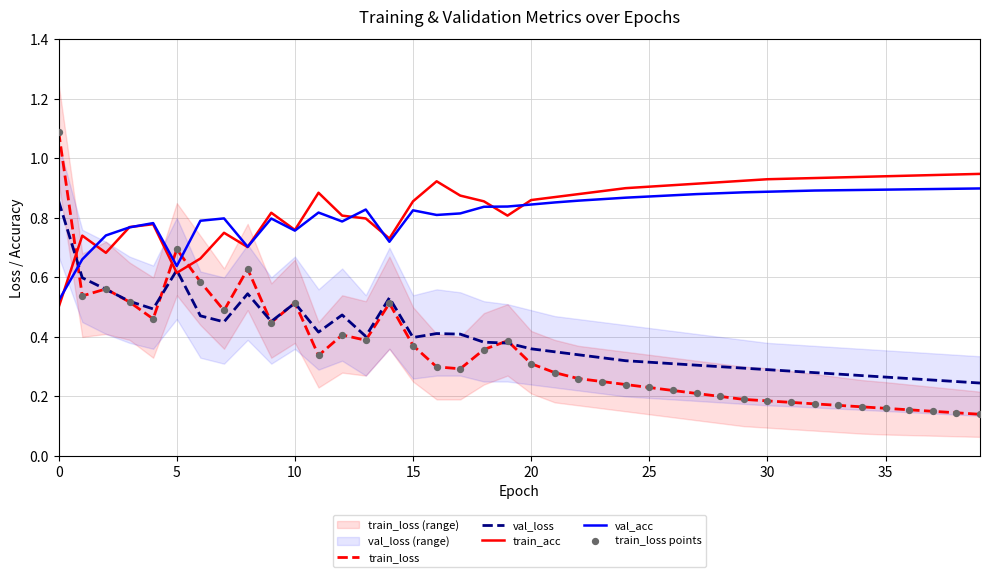

The train_acc series shows 0.5 at 10. True or false?

False